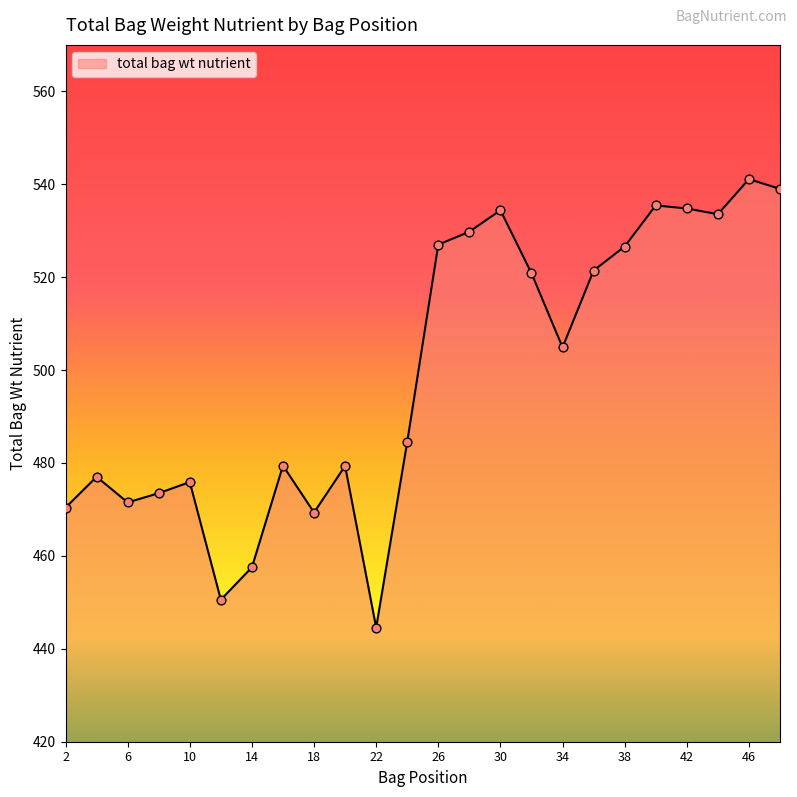

What is the difference between the maximum and minimum values?

96.5